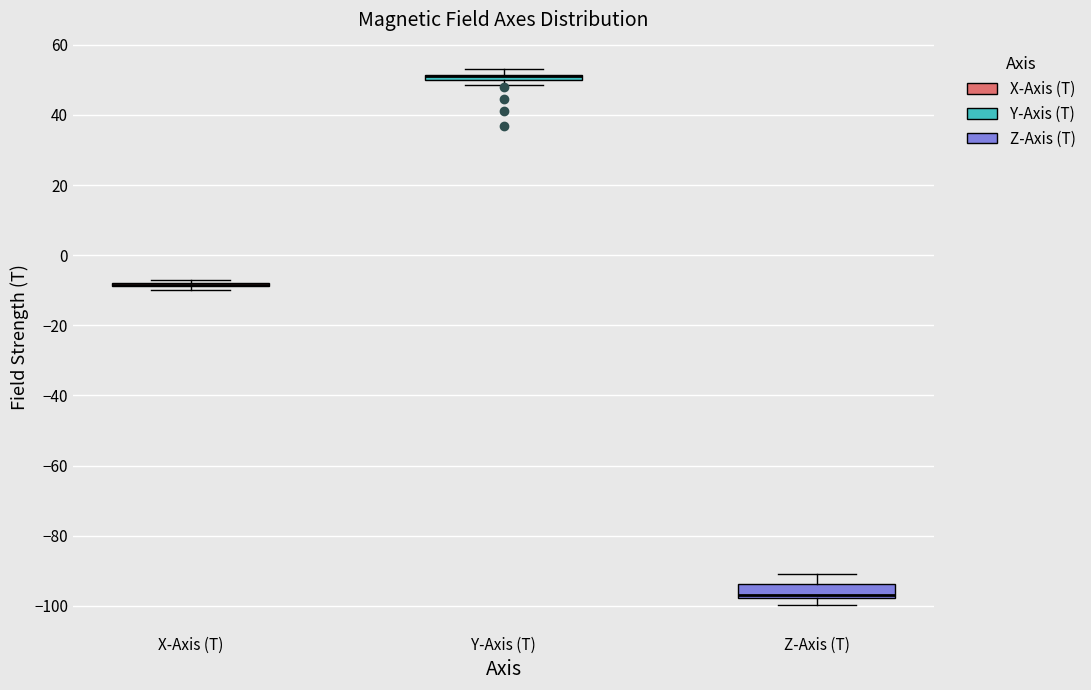

Where is the lower edge of the box for Y-Axis (T) on the y-axis? The values are not printed on the chart, so give them approximately, as read against the axis.

50